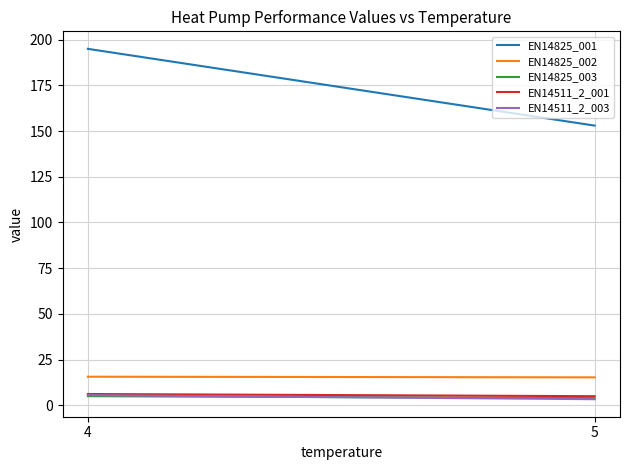

What is the total value across all series at 5?

180.4